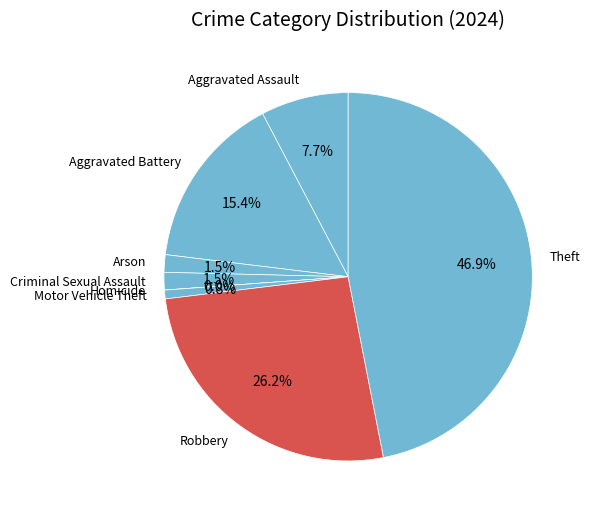

What percentage do Criminal Sexual Assault and Arson together represent?

3.1%